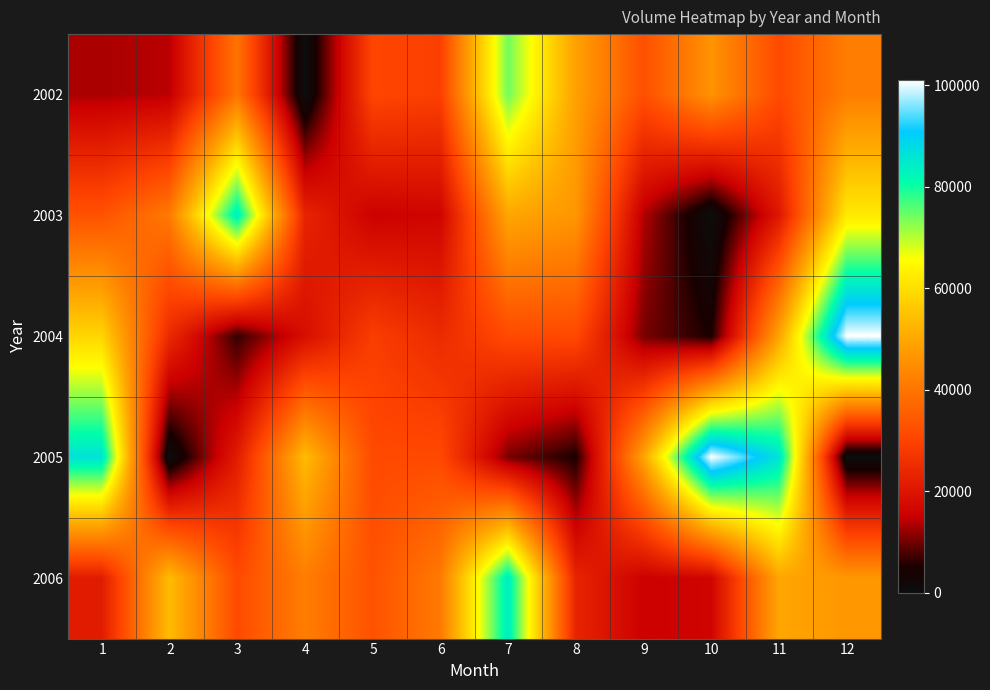

What is the total value across all series at 1?

212600